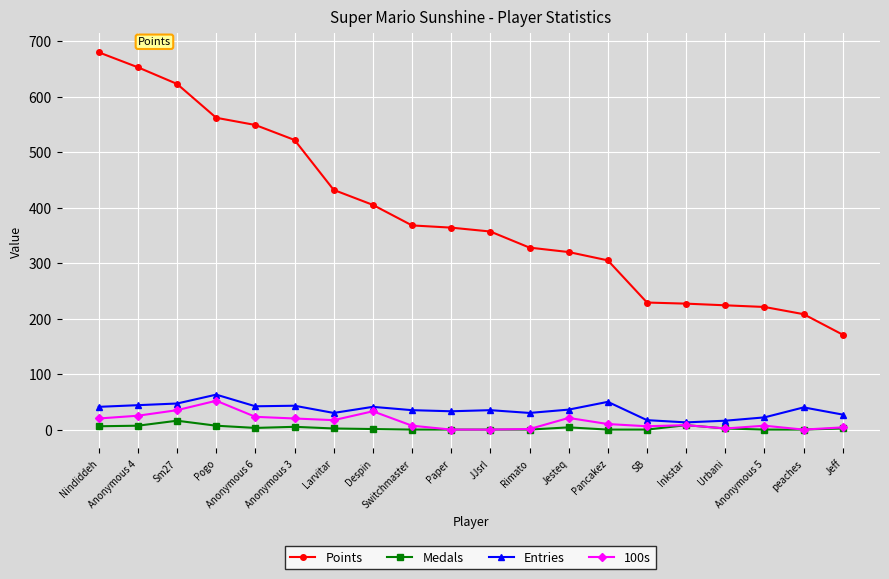

True or false: 100s and Points cross at least once.

False